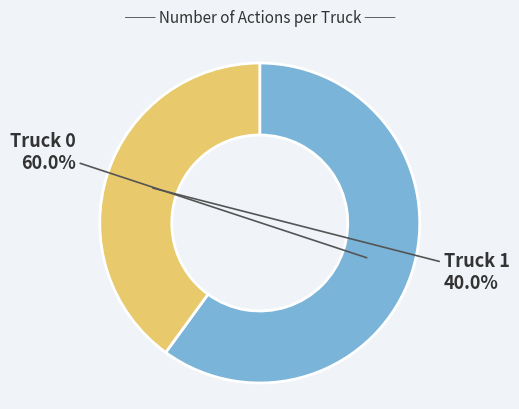

Between Truck 1 and Truck 0, which is larger?

Truck 0